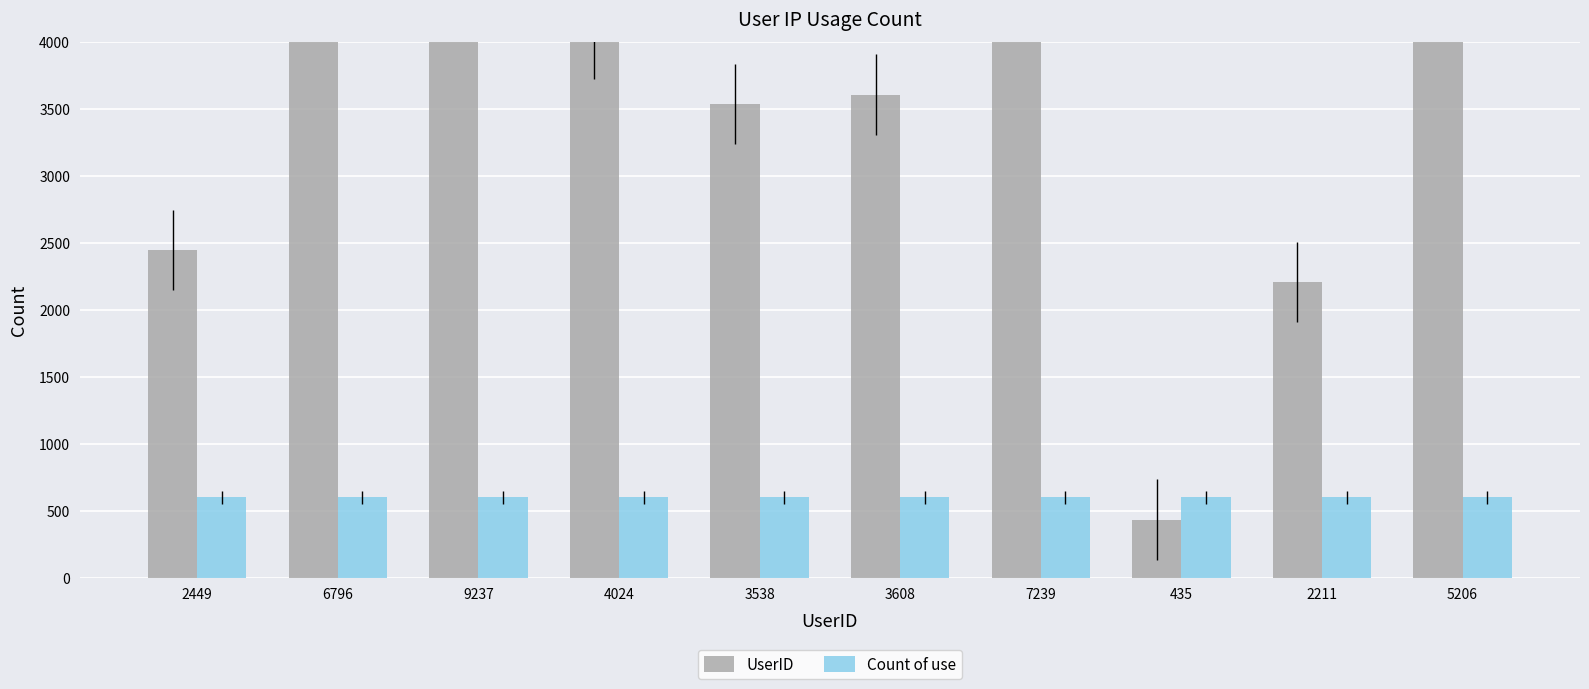

Are the bars grouped side by side (vs. stacked)?

Yes